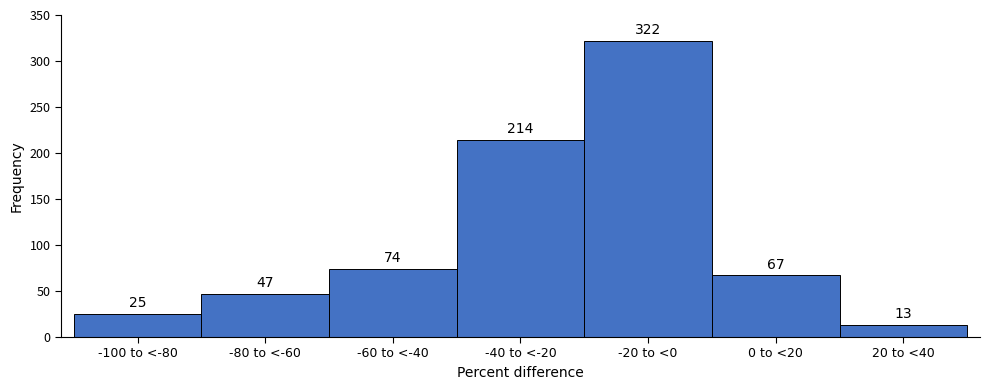

Reading left to right, list all the values displayed in this chart.

25	47	74	214	322	67	13